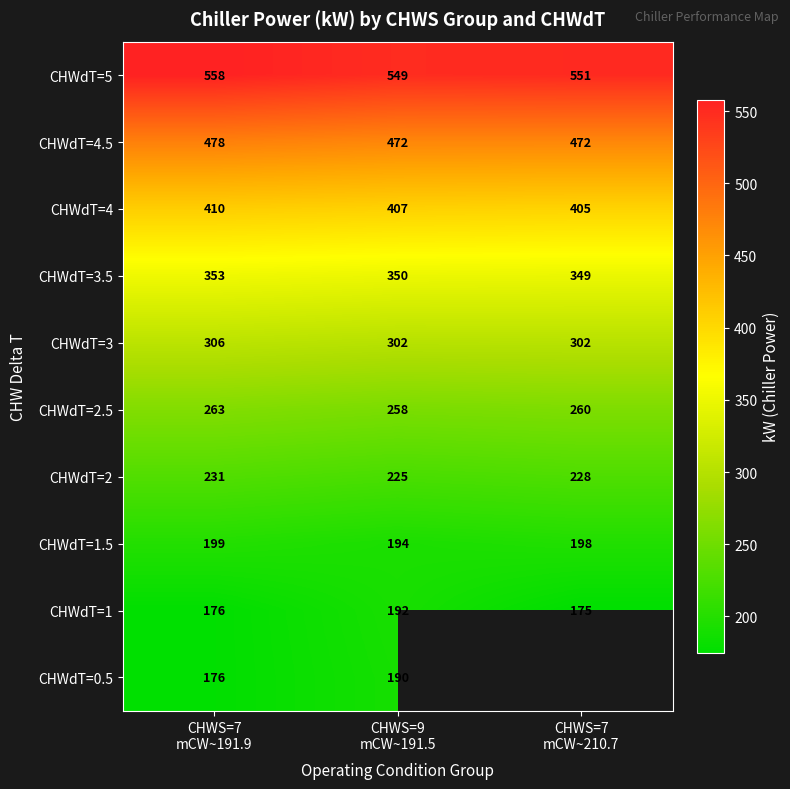

What is the lowest value of the CHWdT=4.5 series?

472